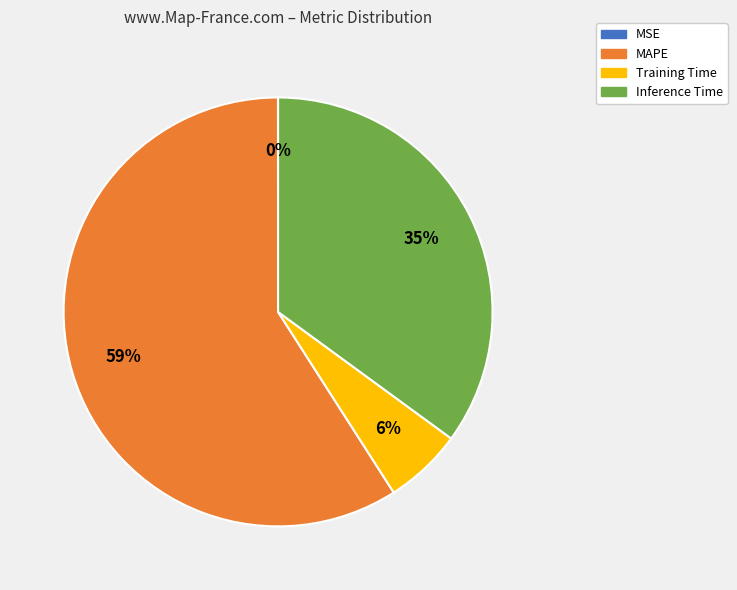

Does MAPE account for over 50% of the chart?

Yes